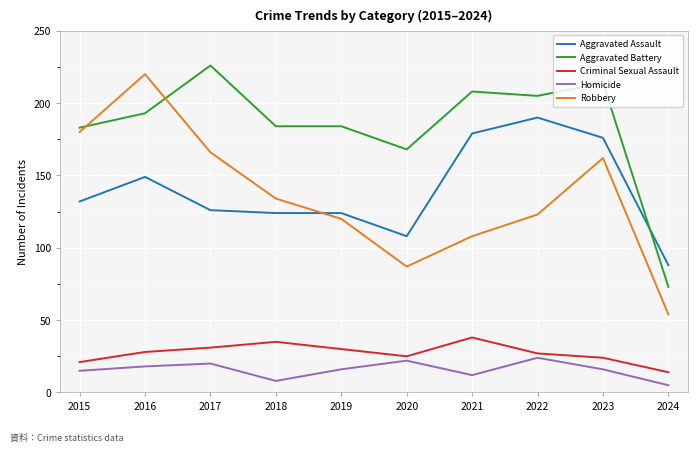

The Robbery series shows 82 at 2019. True or false?

False